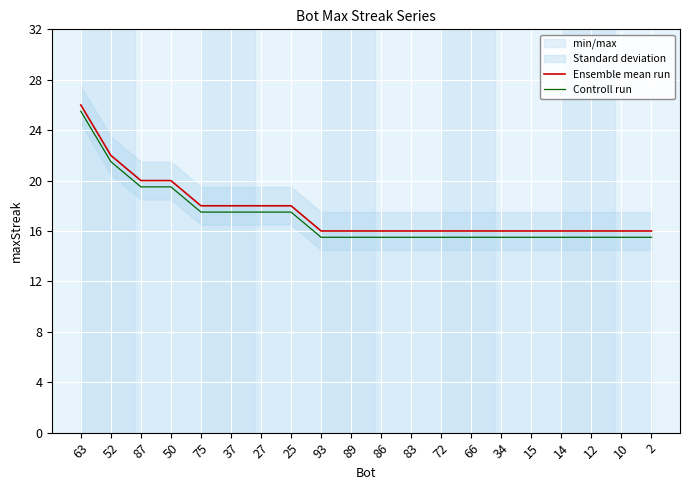

What is the value of the Controll run point at the 18th from the left?

15.5